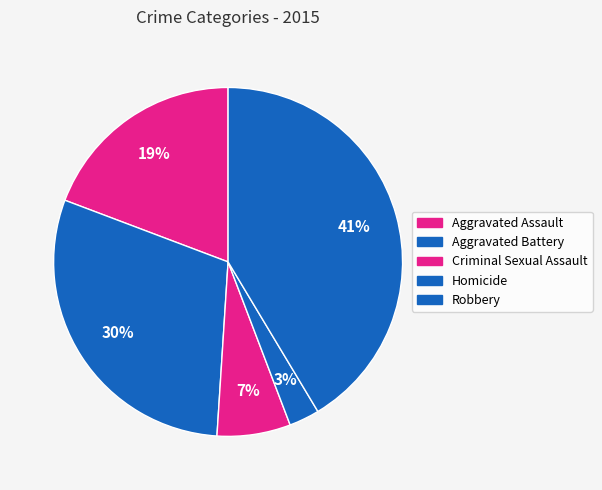

To the nearest percent, what is the difference between the Homicide and Aggravated Assault slice percentages?

16%